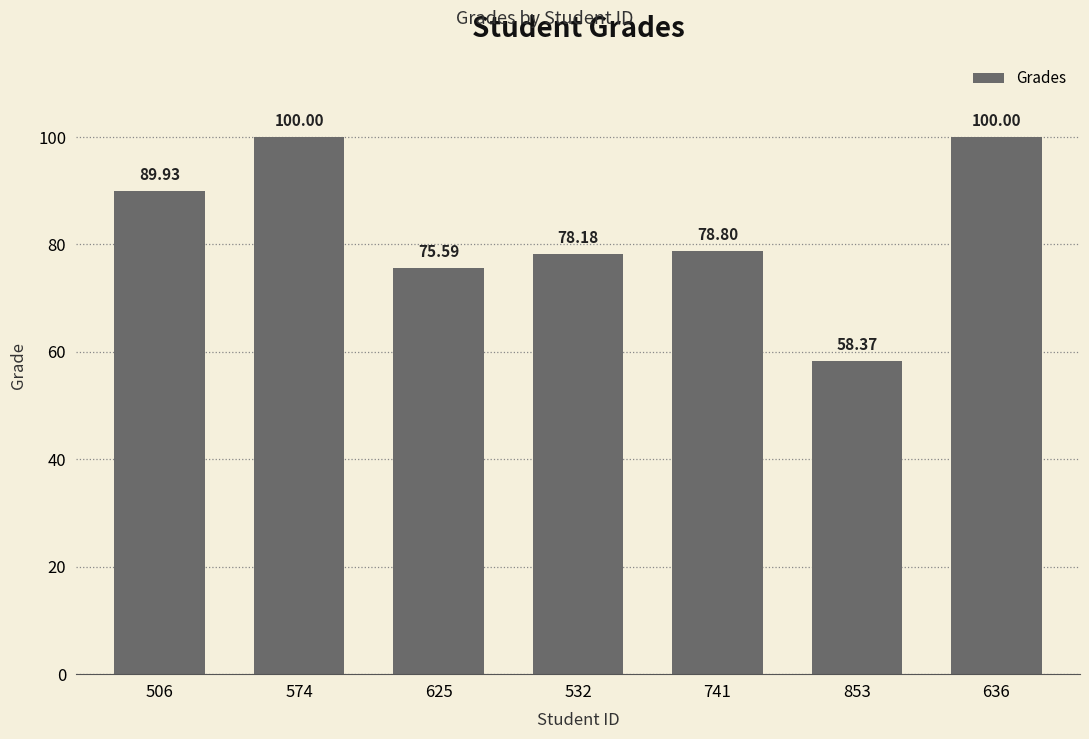

What is the value of the 6th bar from the left?

58.4